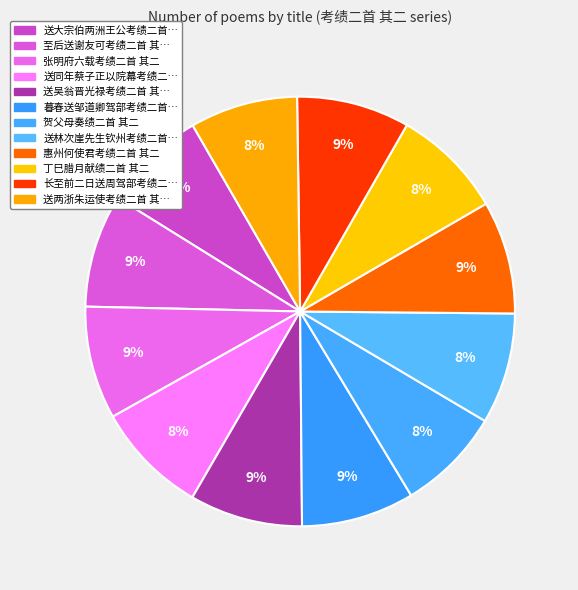

How many segments does this pie chart have?

12